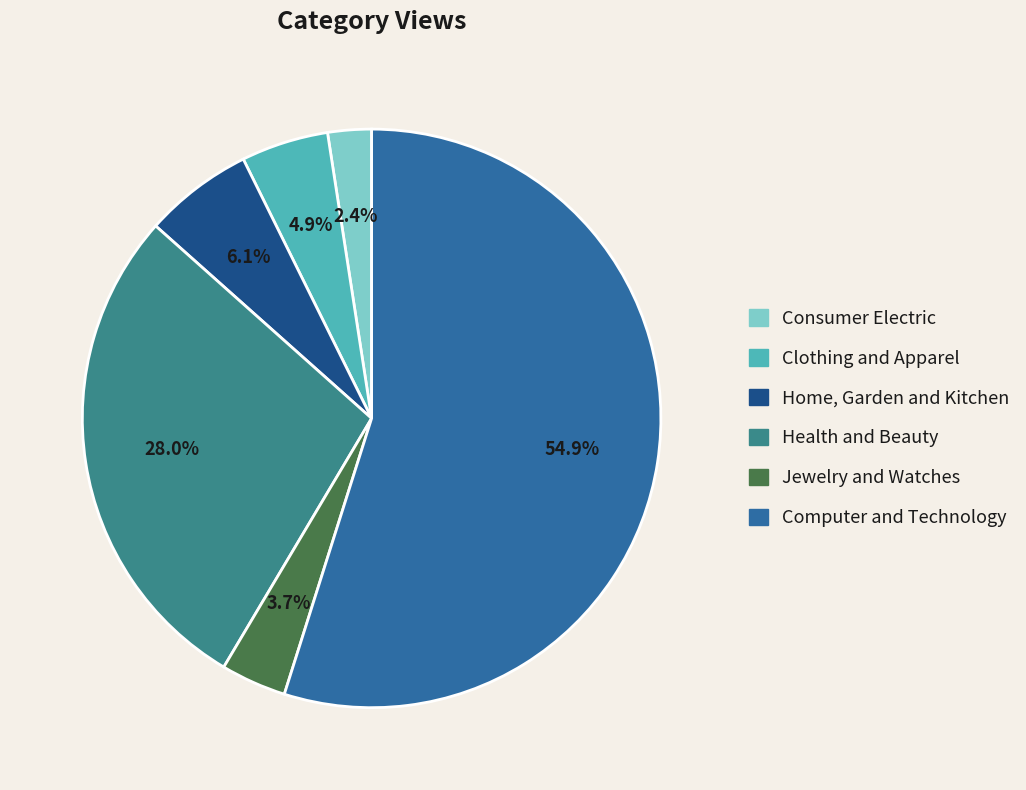

Do Clothing and Apparel and Consumer Electric together represent more than half of the pie?

No